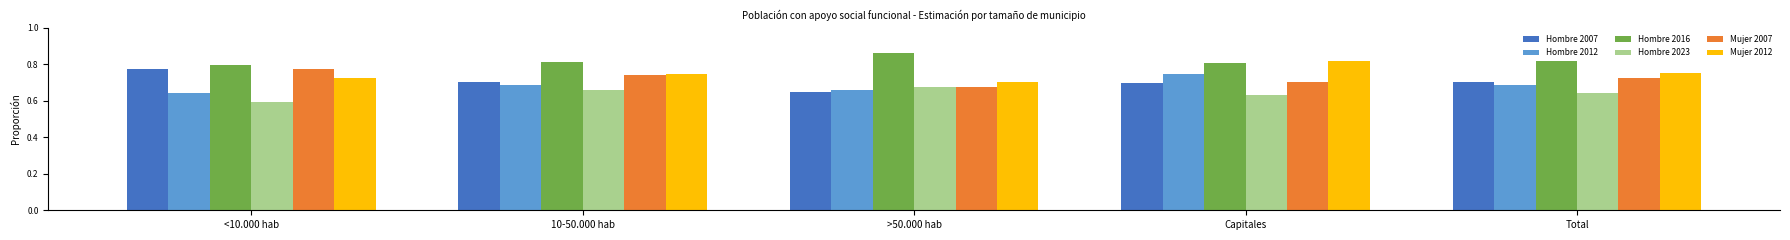

Which category has the highest value in the Hombre 2023 series?

>50.000 hab